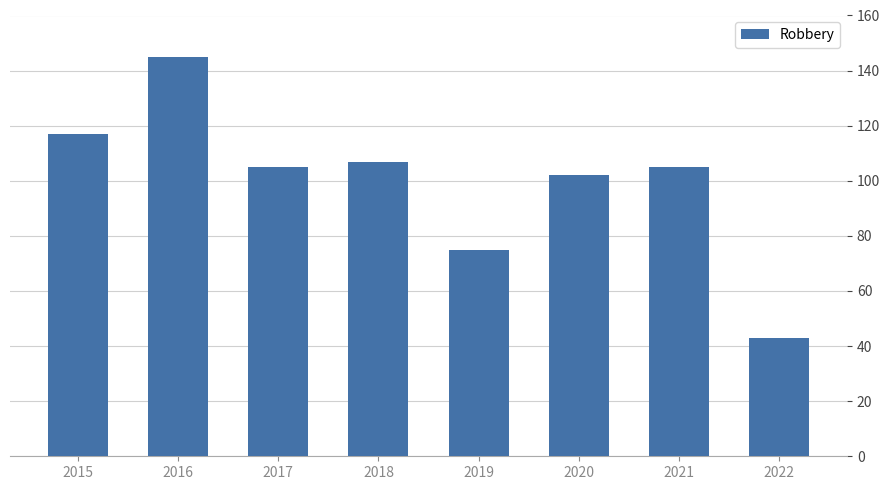

What is the difference between the maximum and minimum values?

102